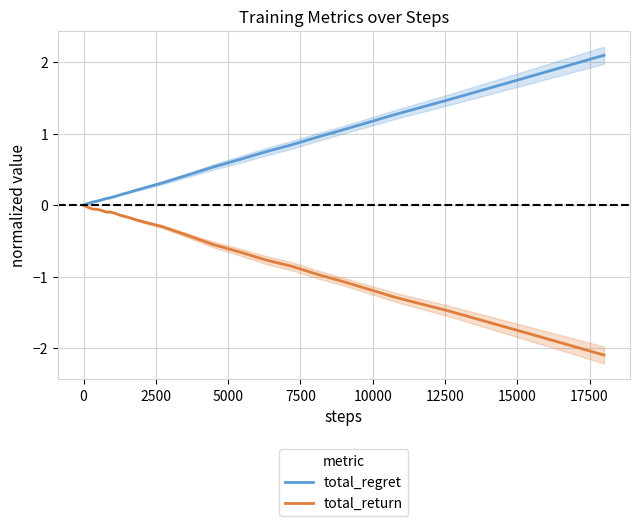

Is the value of total_regret at 23 greater than the value of total_return at 20000?

Yes